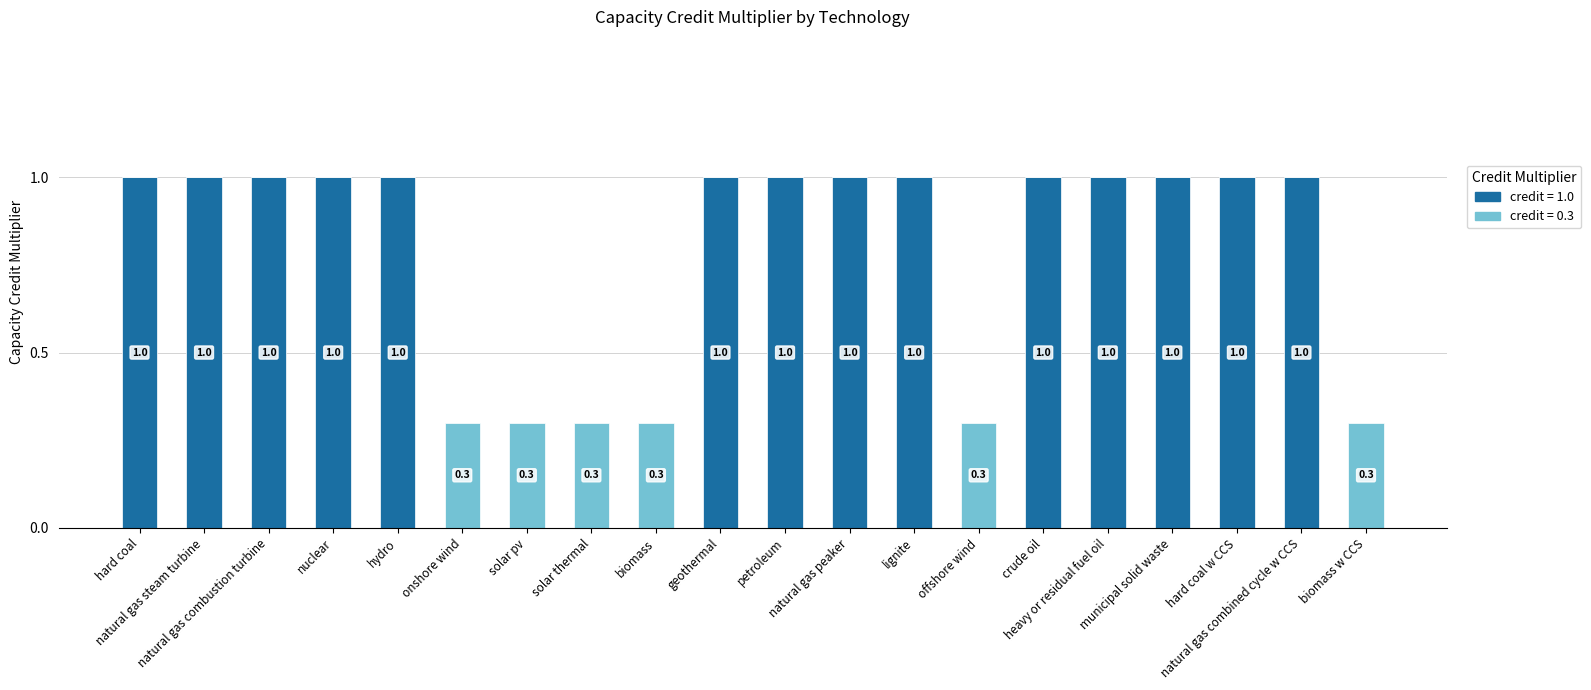

What is the highest value of the credit = 1.0 series?

1.0